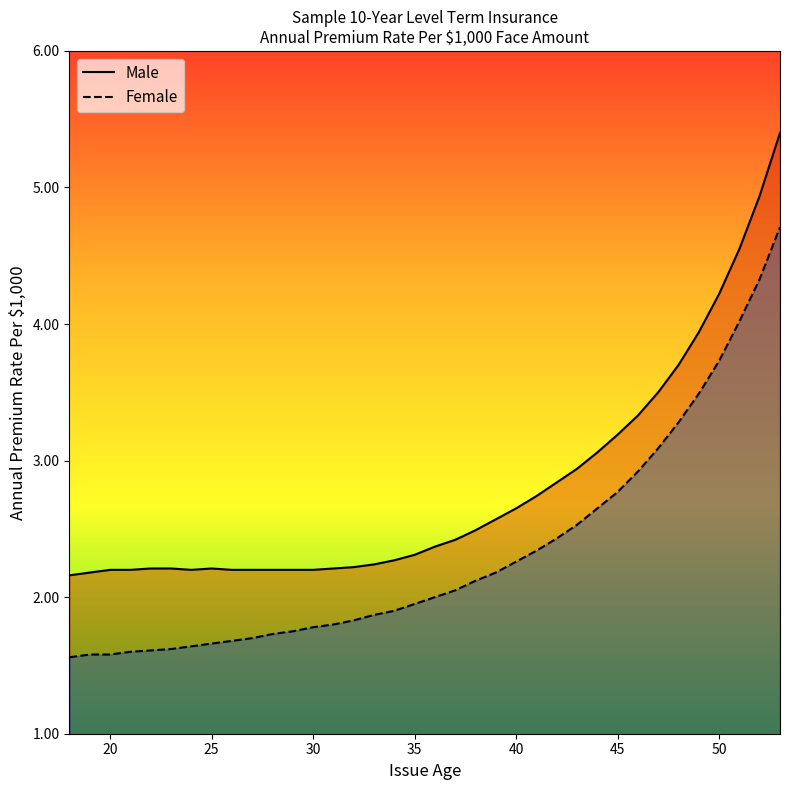

How many interior local valleys does the Male series have?

1